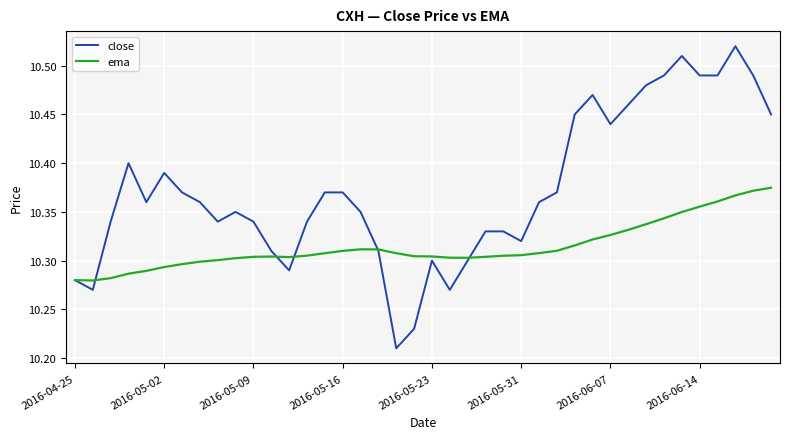

Which series has the largest range (max minus min)?

close